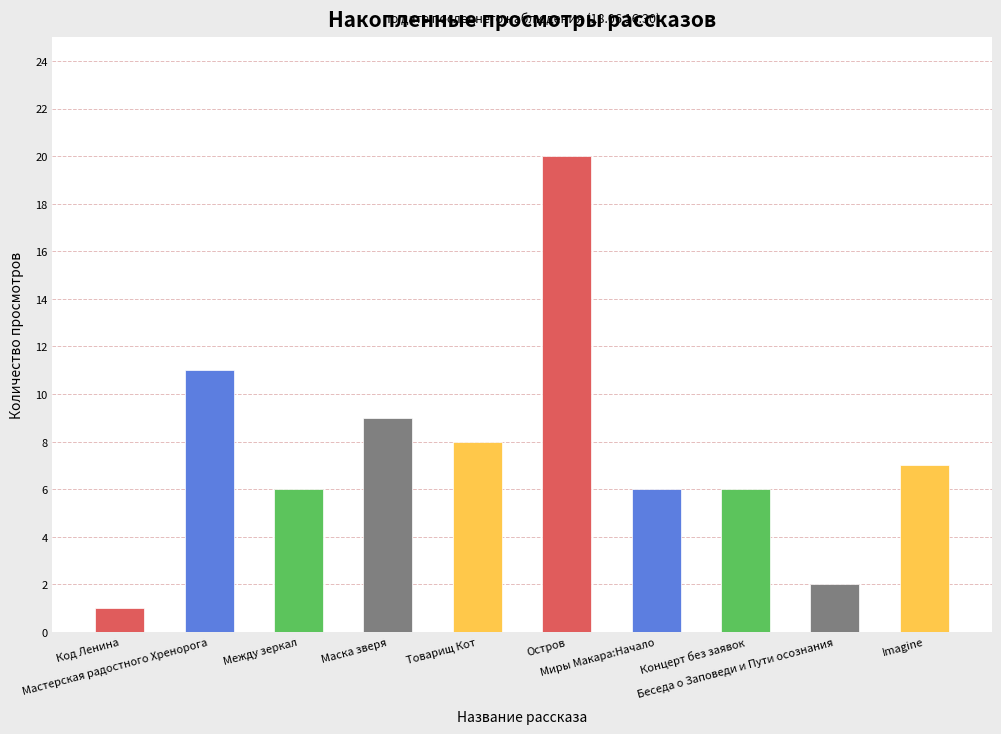

What is the sum of all values?

76